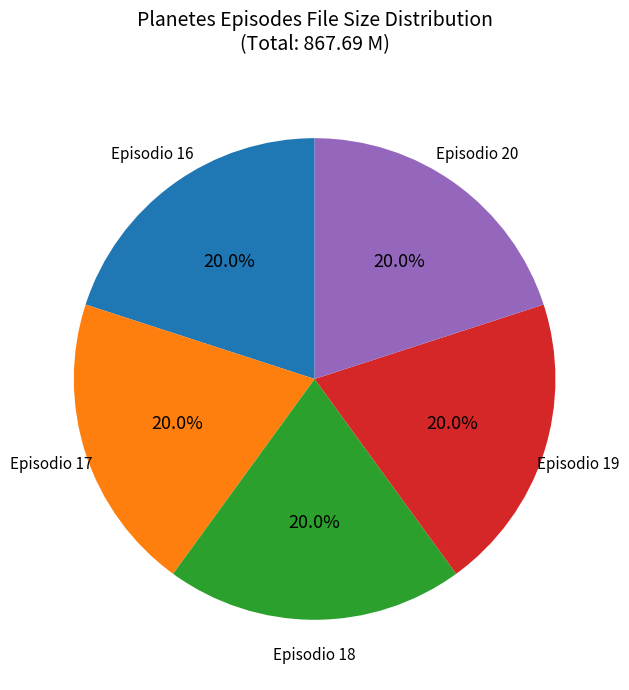

Count the number of slices in the pie.

5